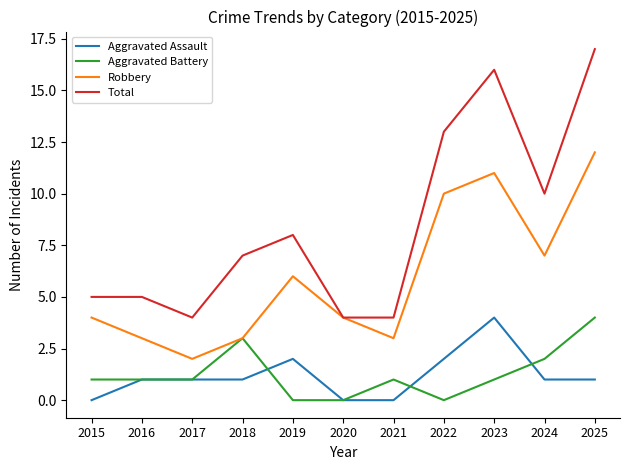

The Aggravated Assault series shows 2 at 2023. True or false?

False